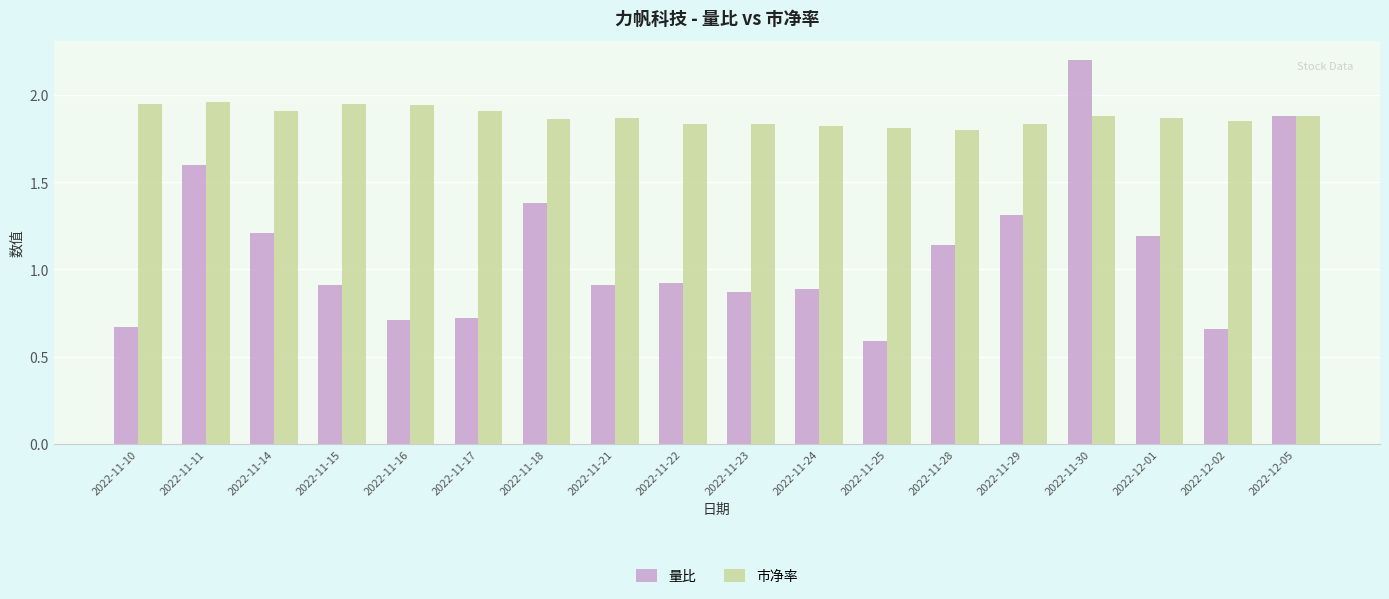

The value of 量比 at 2022-12-02 is 0.7. True or false?

True